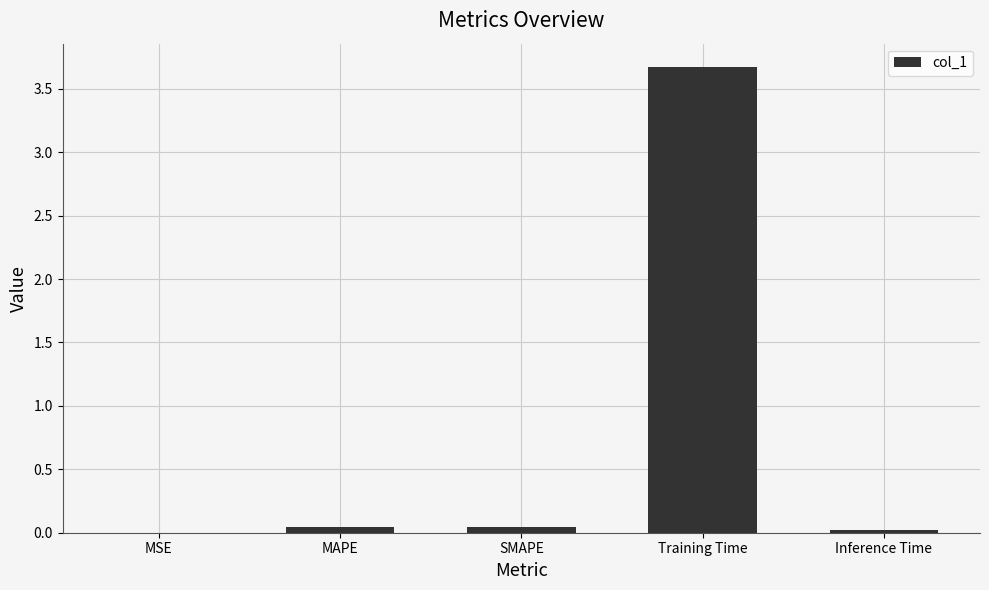

Which has a higher value, Training Time or MSE?

Training Time